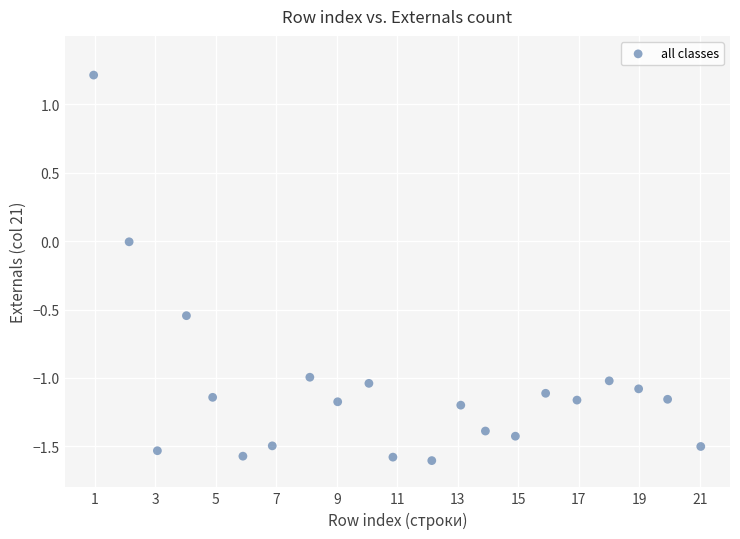

What is the range of Y values (max minus min)?

2.8